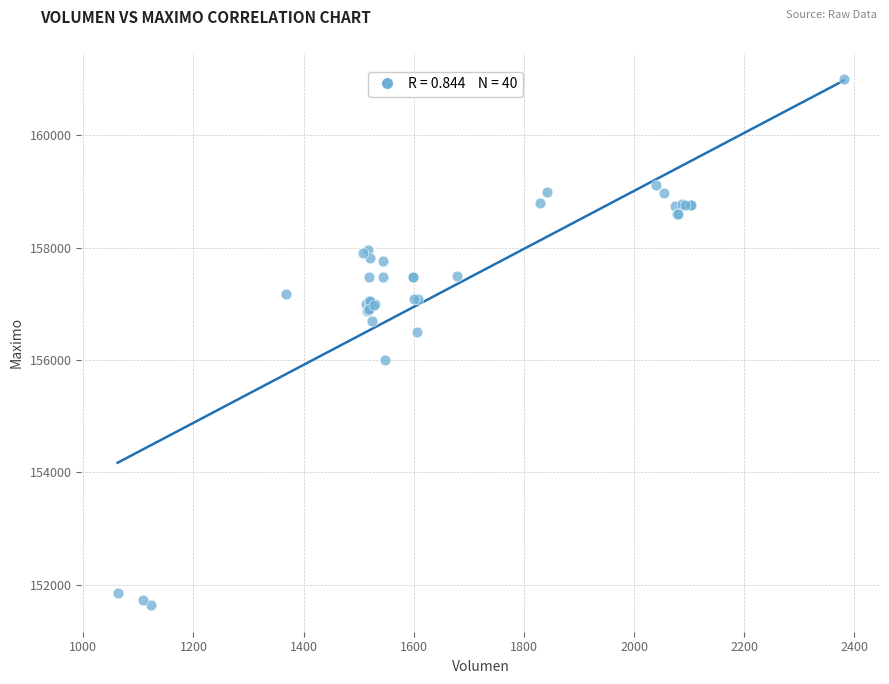

What Y value in the scatter plot is closest to 156316?

156500